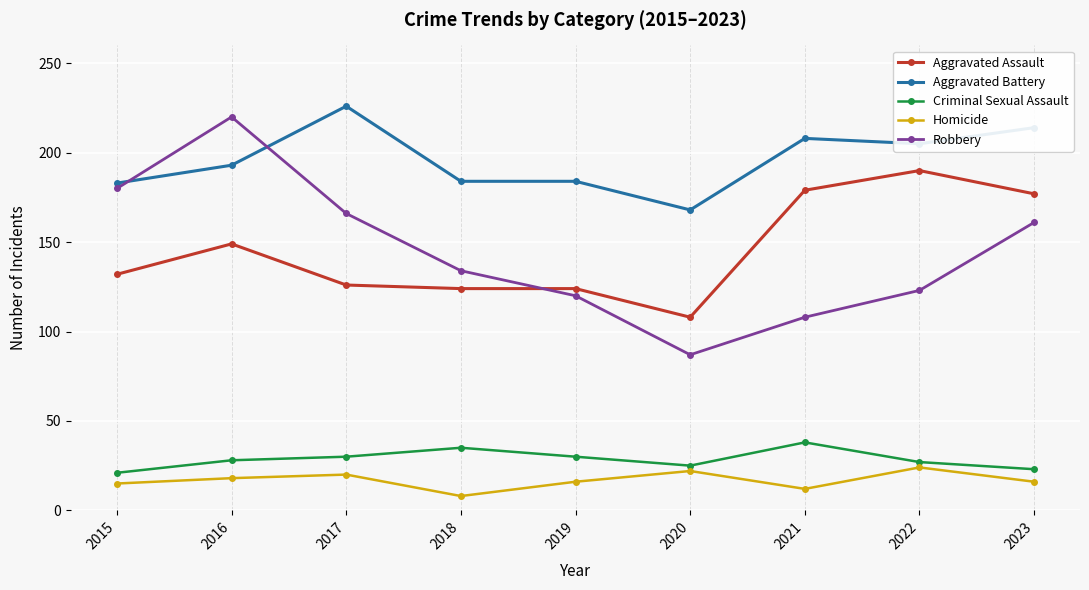

True or false: Criminal Sexual Assault and Aggravated Battery intersect in this chart.

False